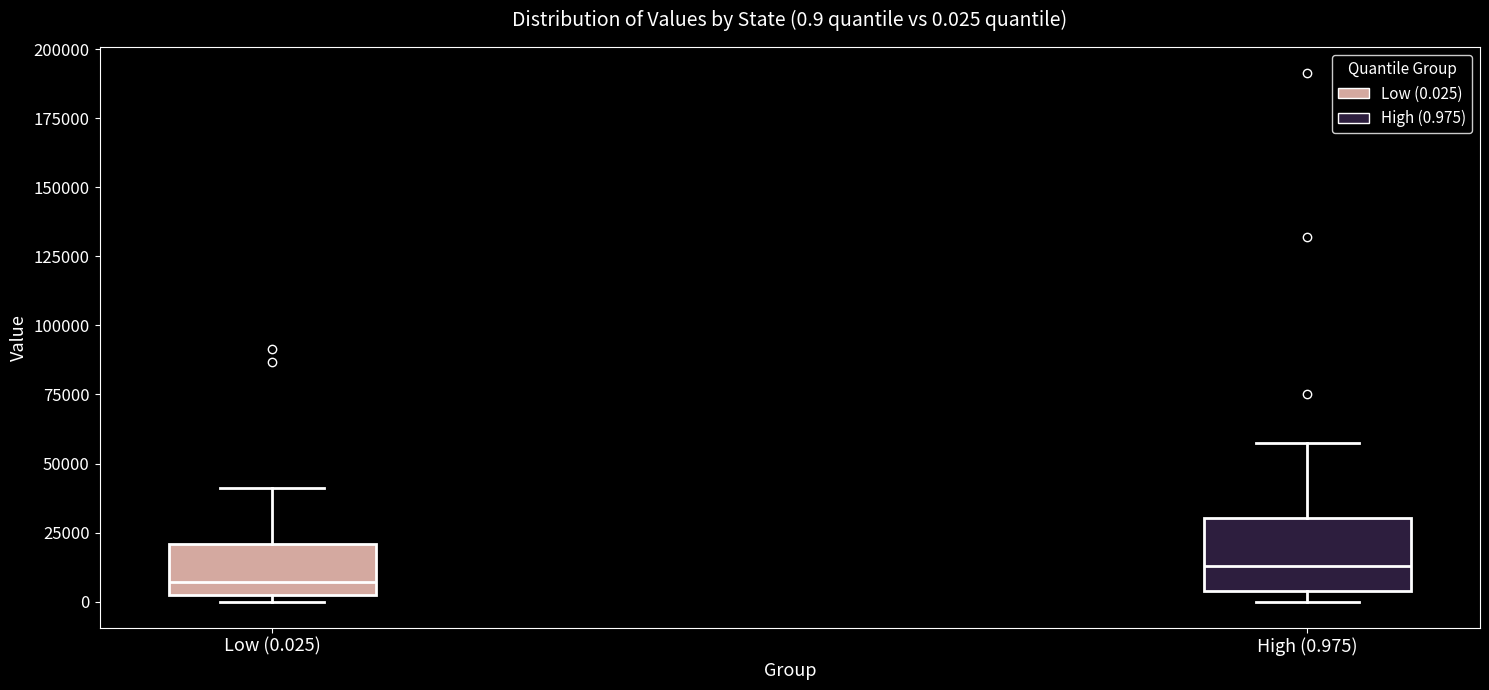

Which box has the highest median line?

High (0.975)